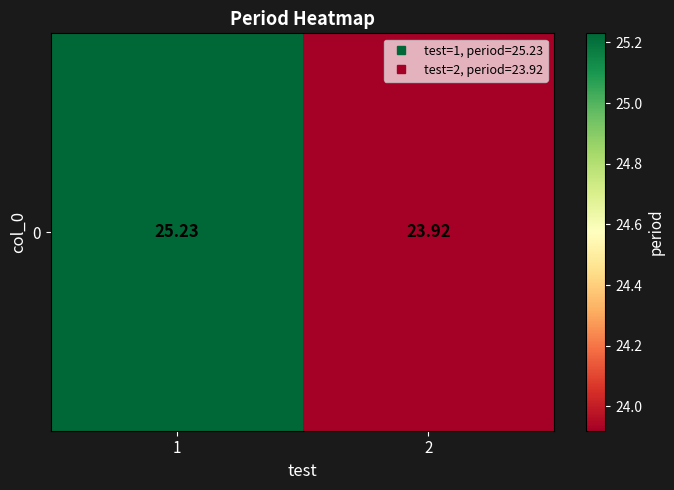

Between 1 and 2, which is larger?

1